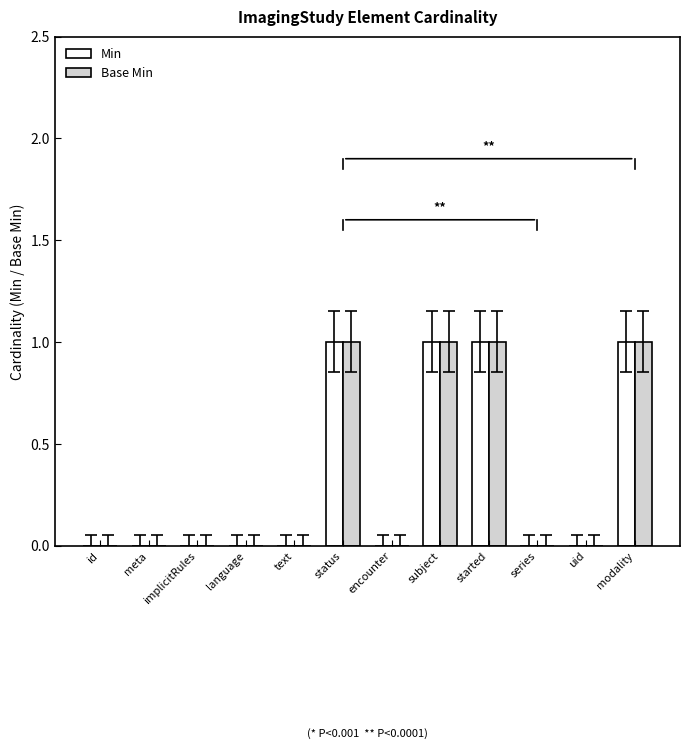

The Base Min series shows 1 at text. True or false?

False